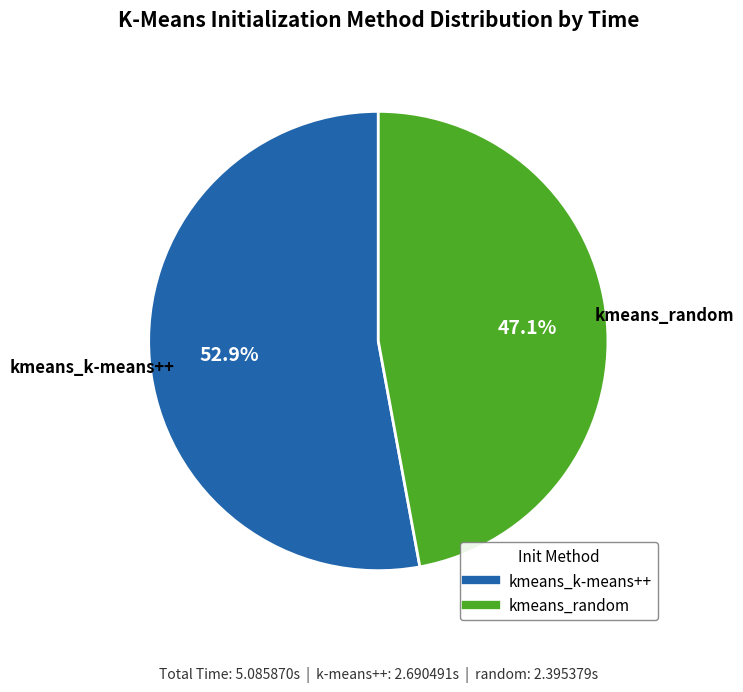

To the nearest percent, what is the combined percentage of kmeans_random and kmeans_k-means++?

100%